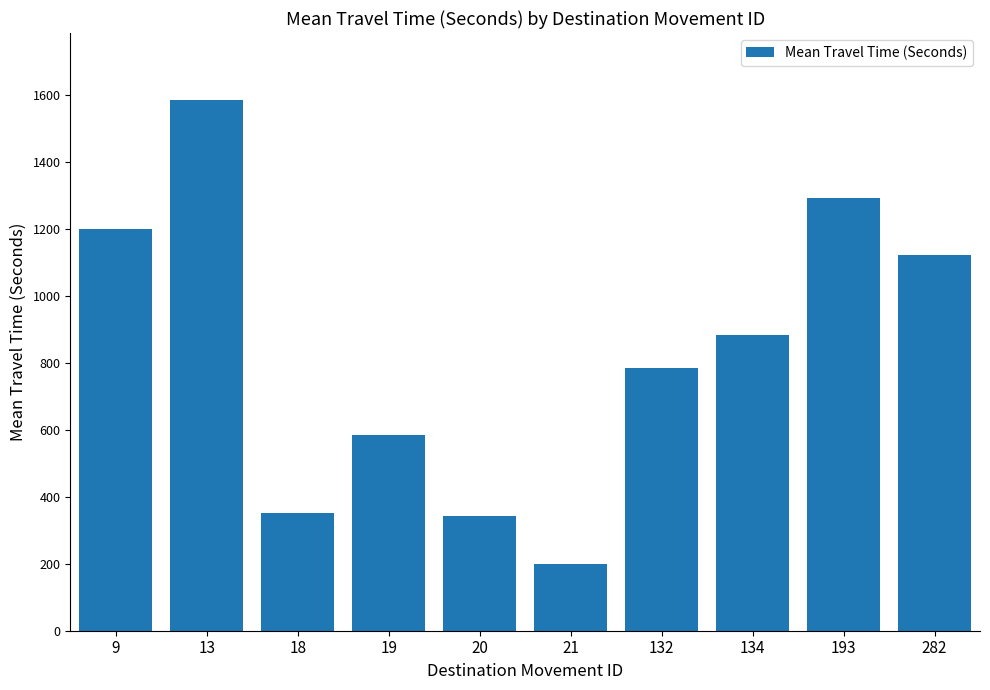

What is the difference between the values at 18 and 134?

531